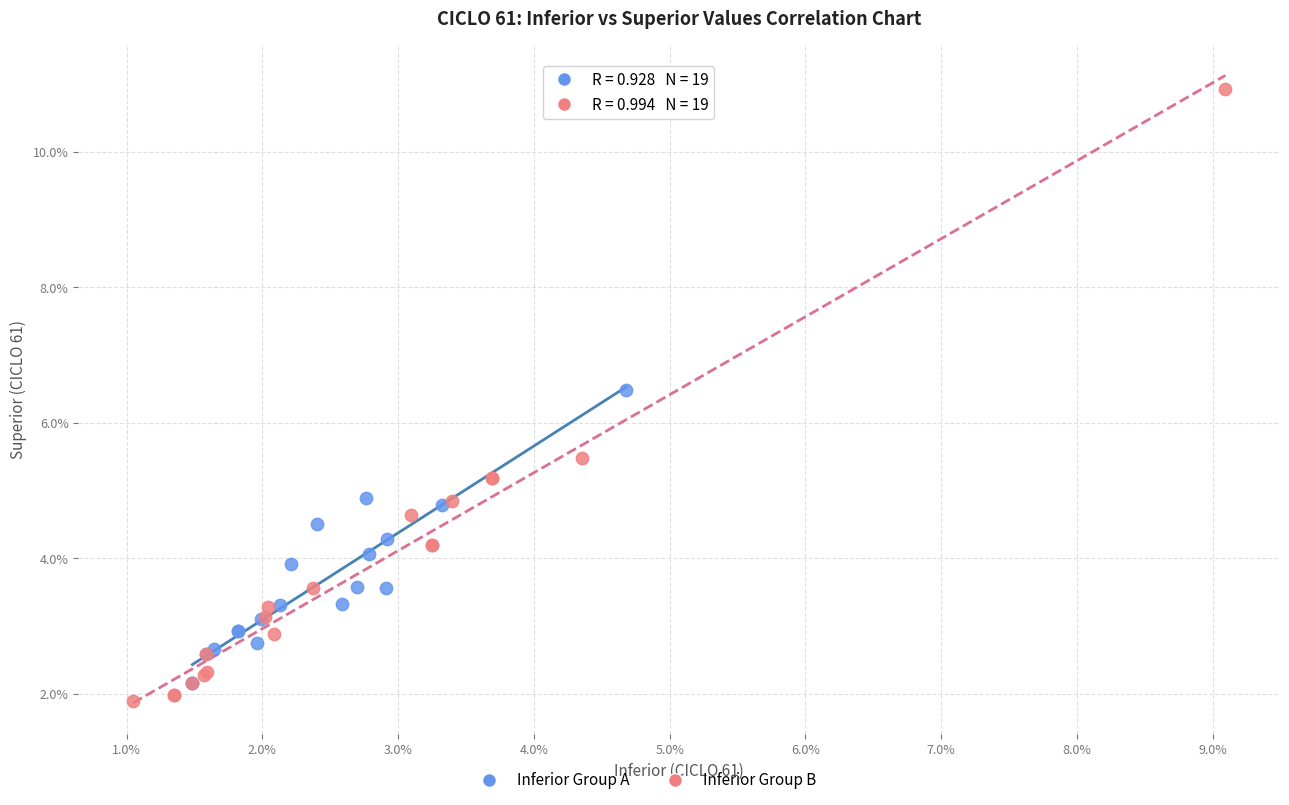

Which series has the widest spread of Y values?

Inferior Group B